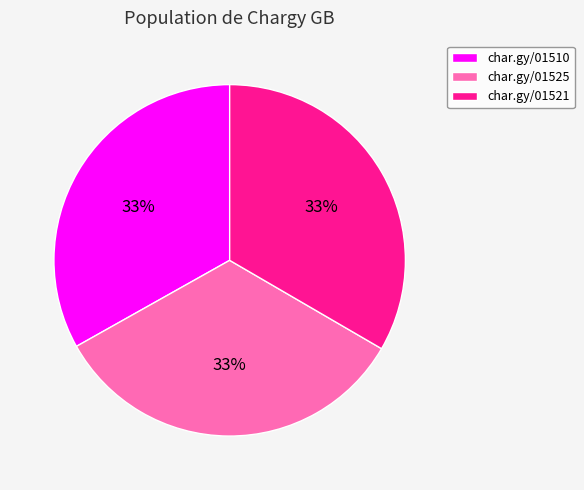

Does any single category account for the majority?

No